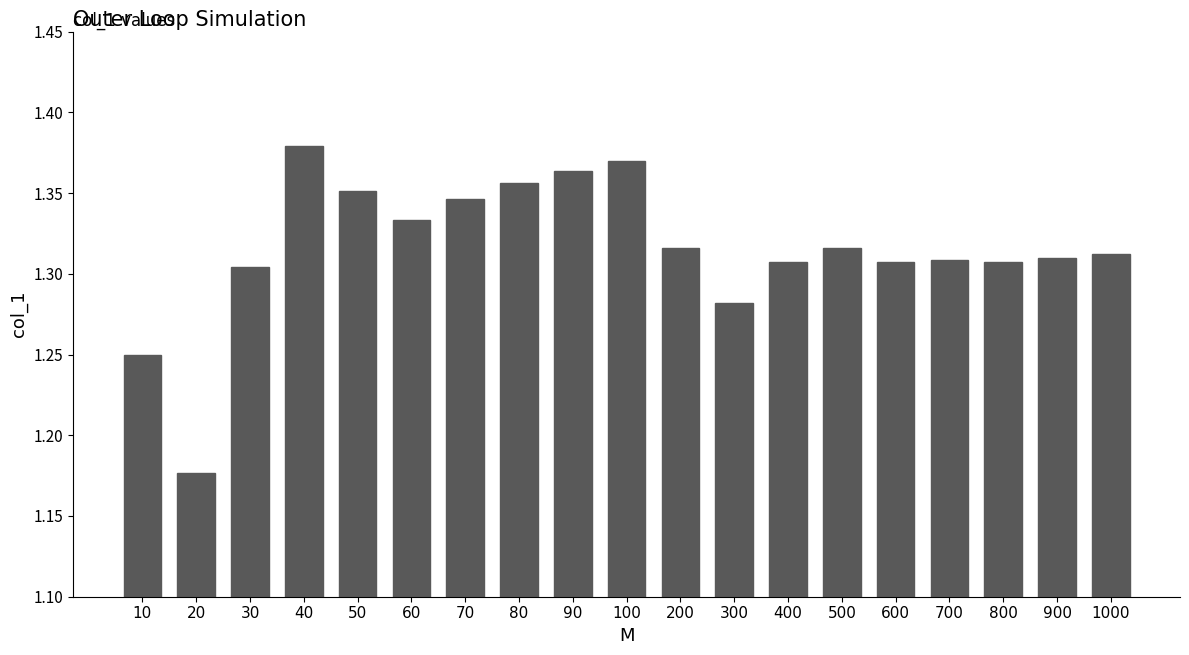

What is the sum of all values?

25.0